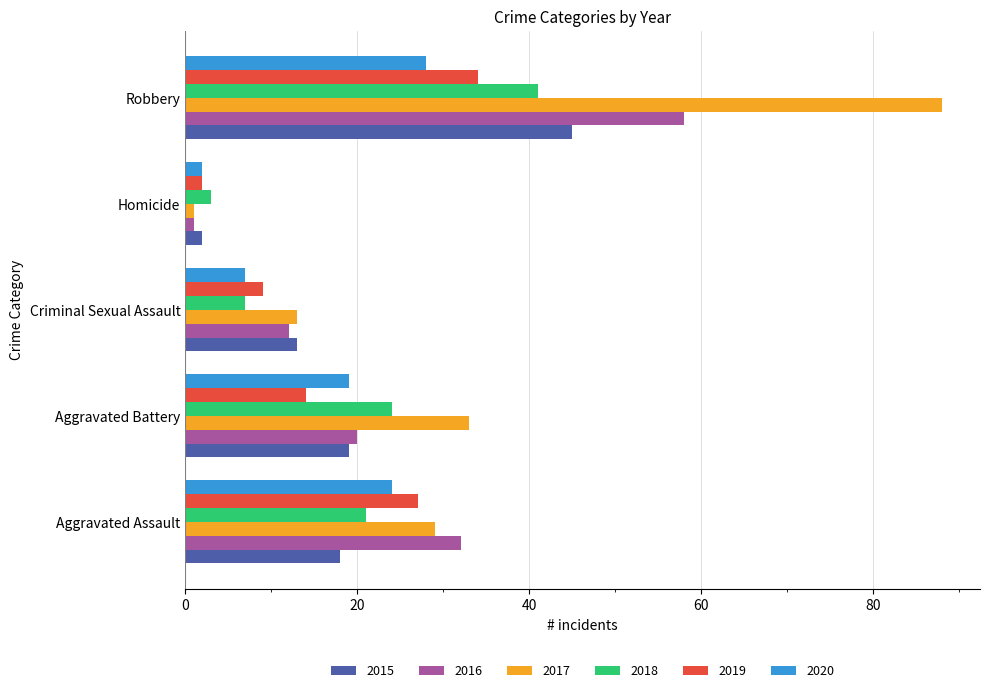

What is the total value across all series at Aggravated Assault?

151